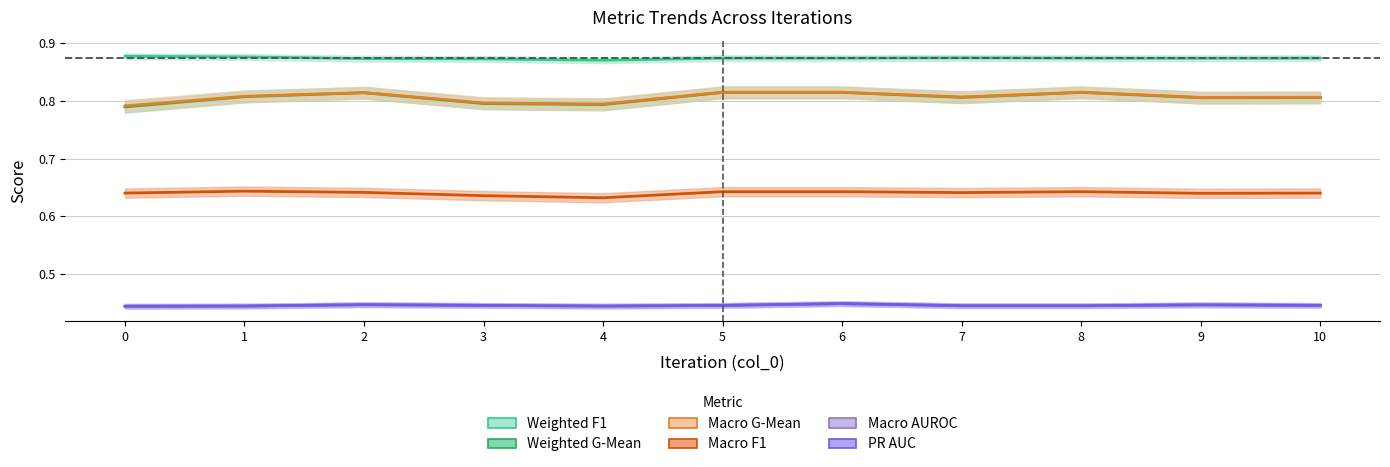

Which series has the largest range (max minus min)?

weighted_gmean